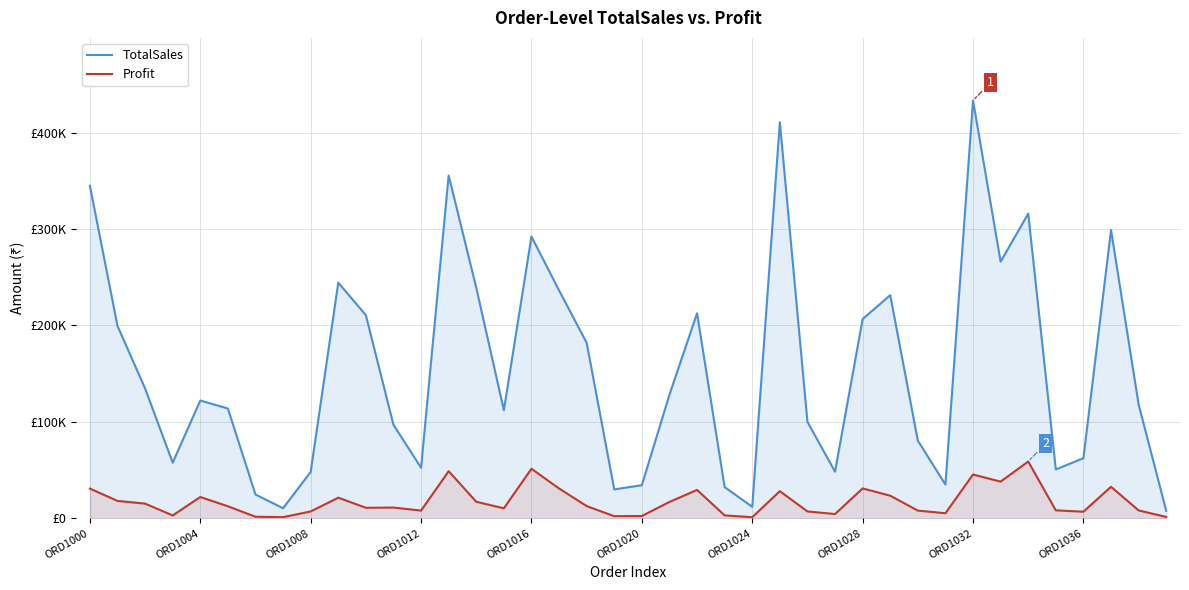

What are all the series names shown in the legend?

TotalSales, Profit